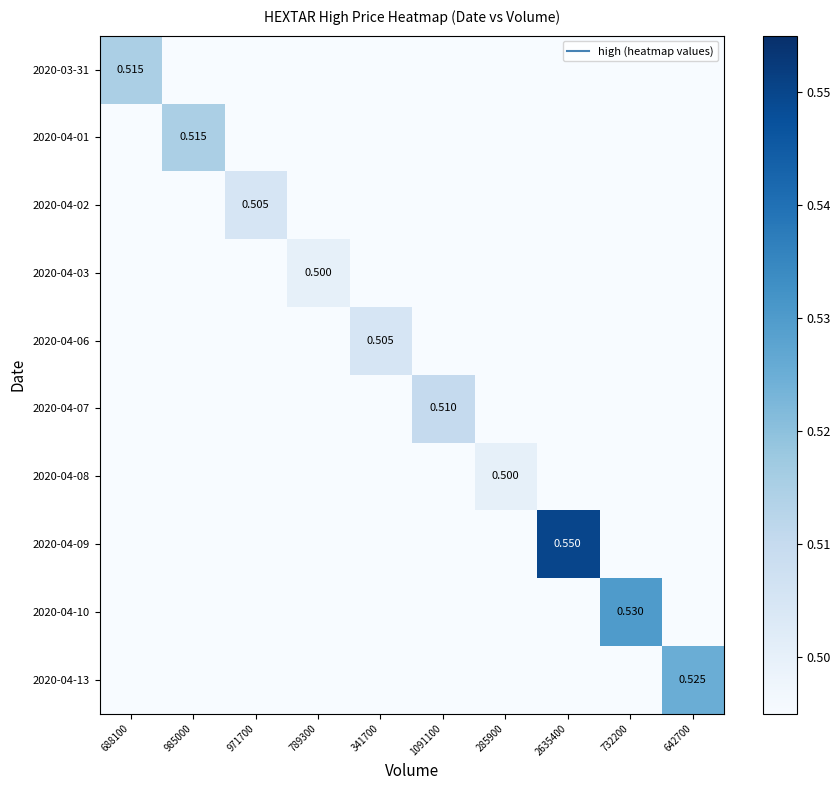

Rank the series by their maximum value, from highest to lowest.

2020-04-09, 2020-04-10, 2020-04-13, 2020-03-31, 2020-04-01, 2020-04-07, 2020-04-02, 2020-04-06, 2020-04-03, 2020-04-08